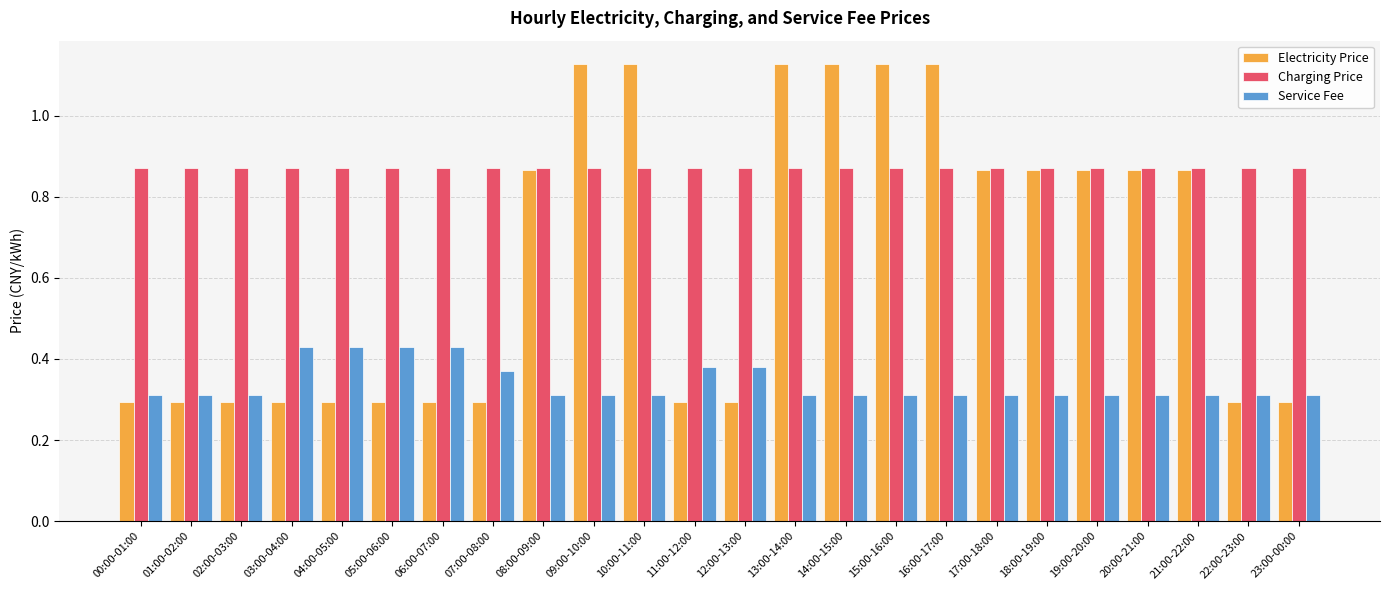

What is the difference between the Service Fee values at 06:00-07:00 and 01:00-02:00?

0.1